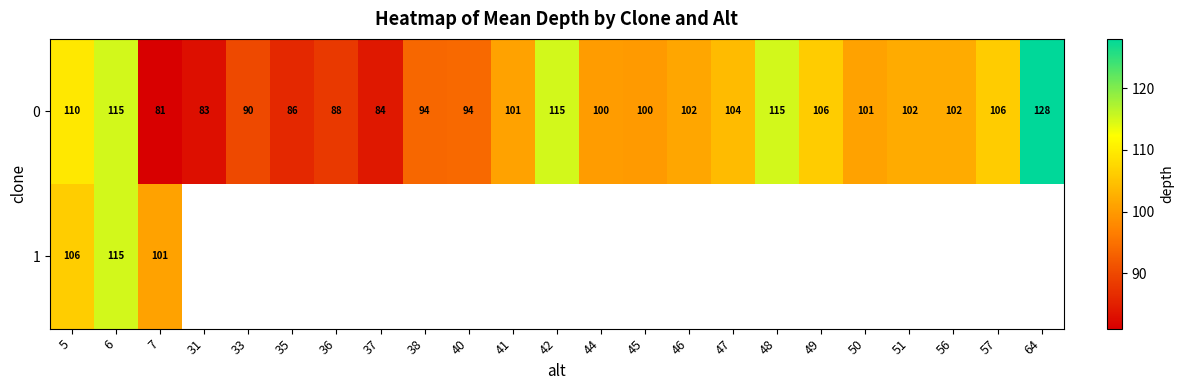

What is the total value across all series at 7?

182.0